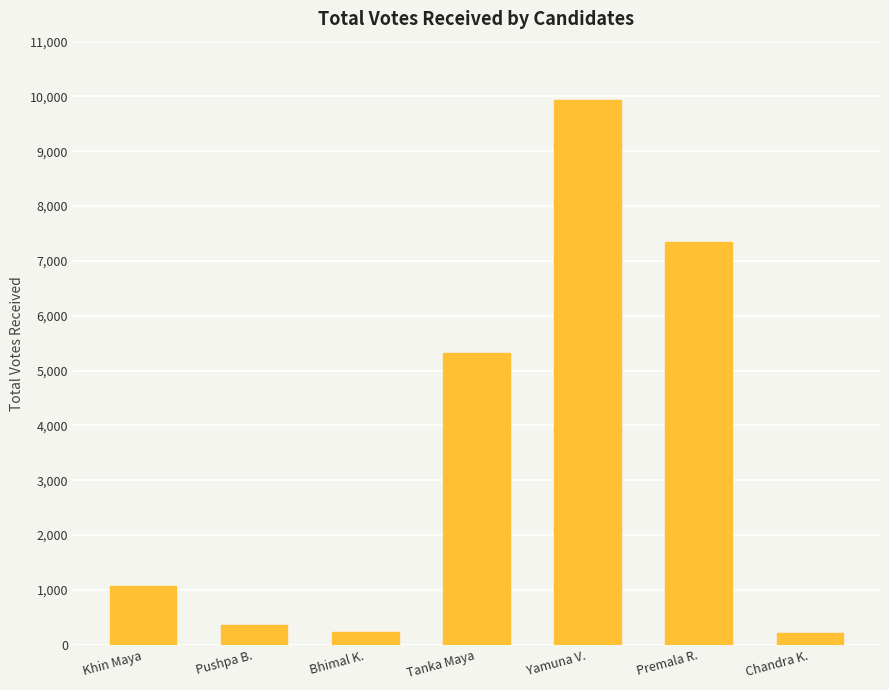

What is the average value?

3493